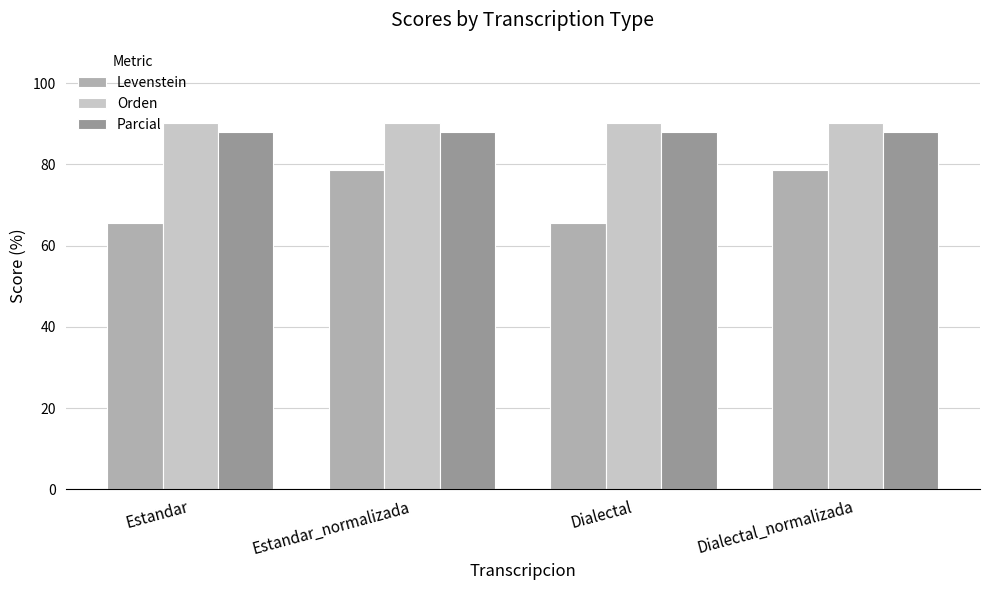

Reading right to left, list all the values displayed in this chart.

Levenstein: Dialectal_normalizada=78.6	Dialectal=65.6	Estandar_normalizada=78.6	Estandar=65.6
Orden: Dialectal_normalizada=90.2	Dialectal=90.2	Estandar_normalizada=90.2	Estandar=90.2
Parcial: Dialectal_normalizada=88.0	Dialectal=88.0	Estandar_normalizada=88.0	Estandar=88.0